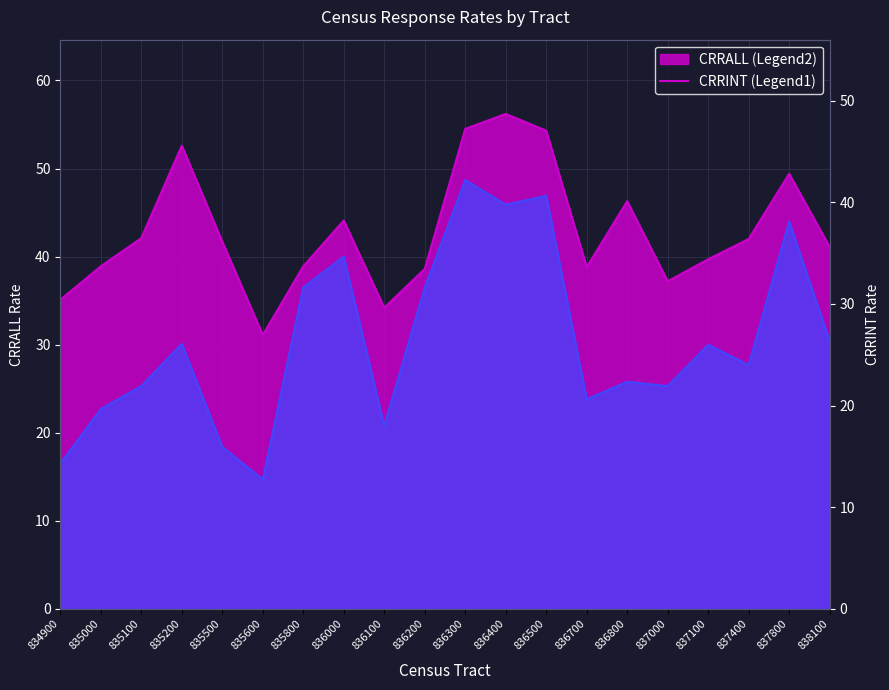

Rank the series by their average value, from lowest to highest.

CRRINT, CRRALL